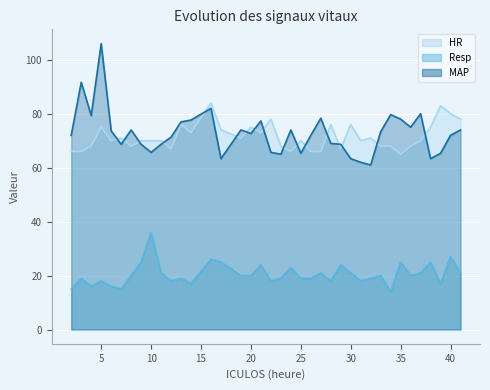

What is the value of the HR point at the 28th from the left?

70.0